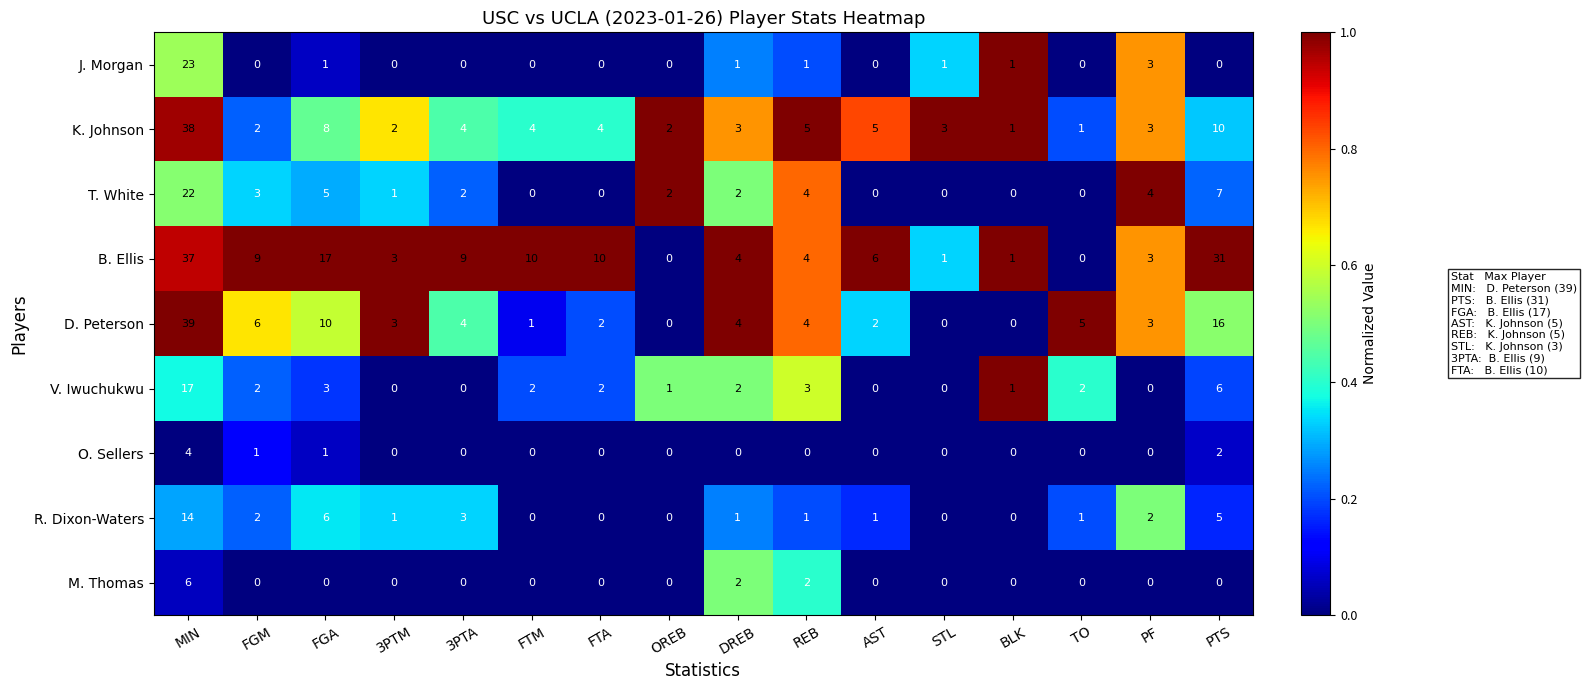

True or false: V. Iwuchukwu has a value of 0 at PF.

True